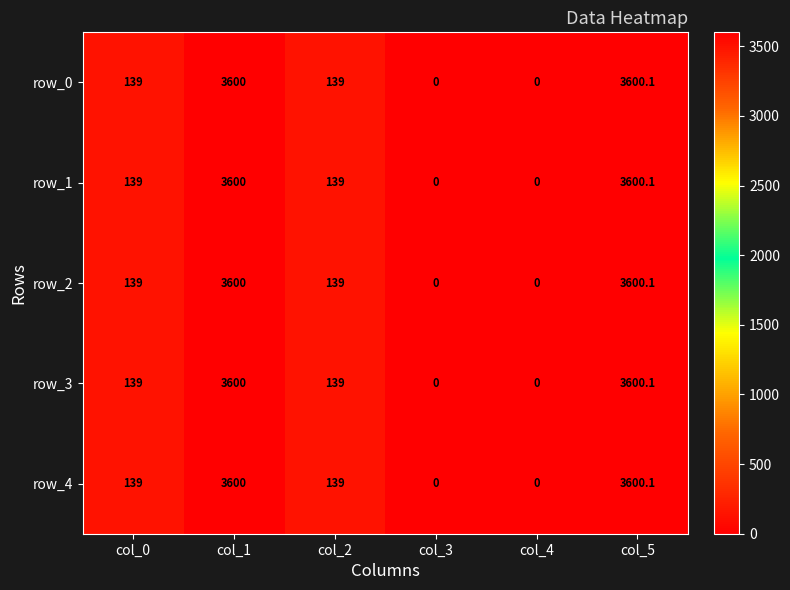

How many values in the row_4 series are below 139?

2